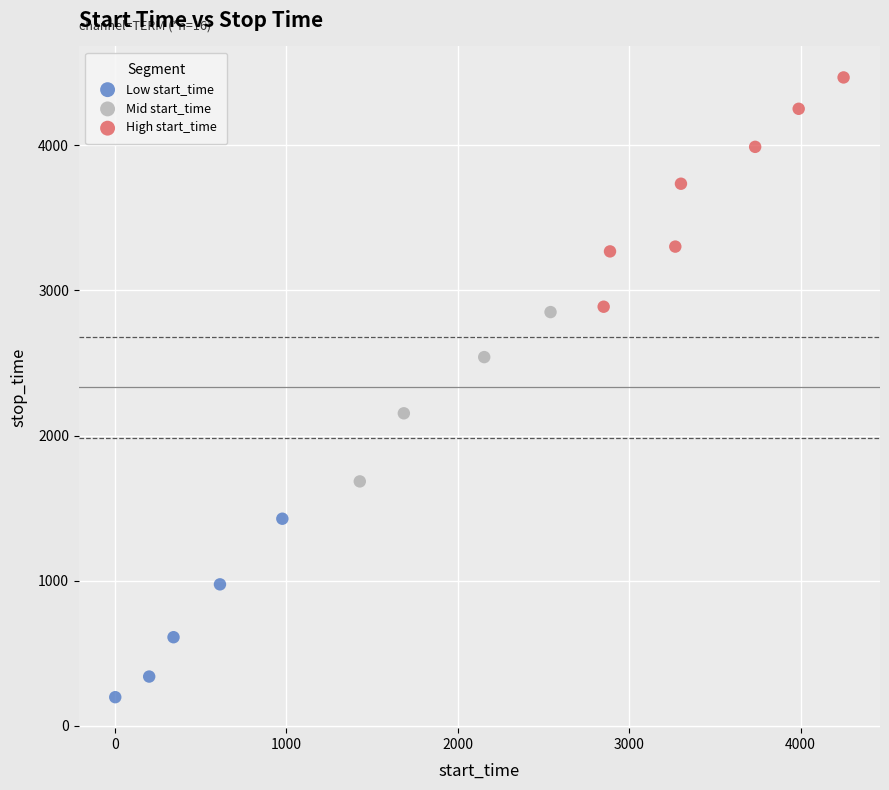

Which series reaches the maximum Y coordinate?

High start_time